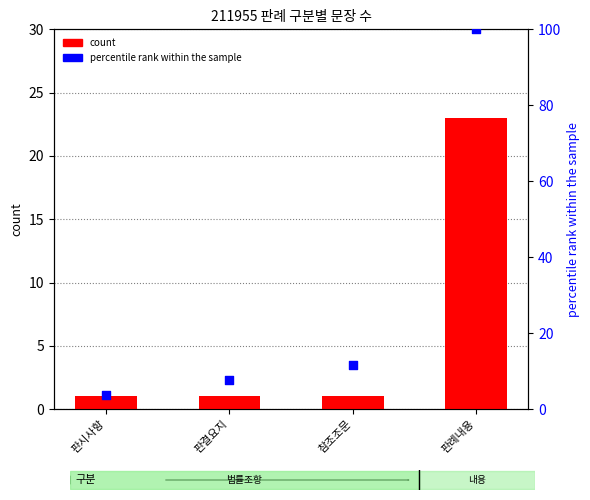

Which series contains the lowest Y value?

count